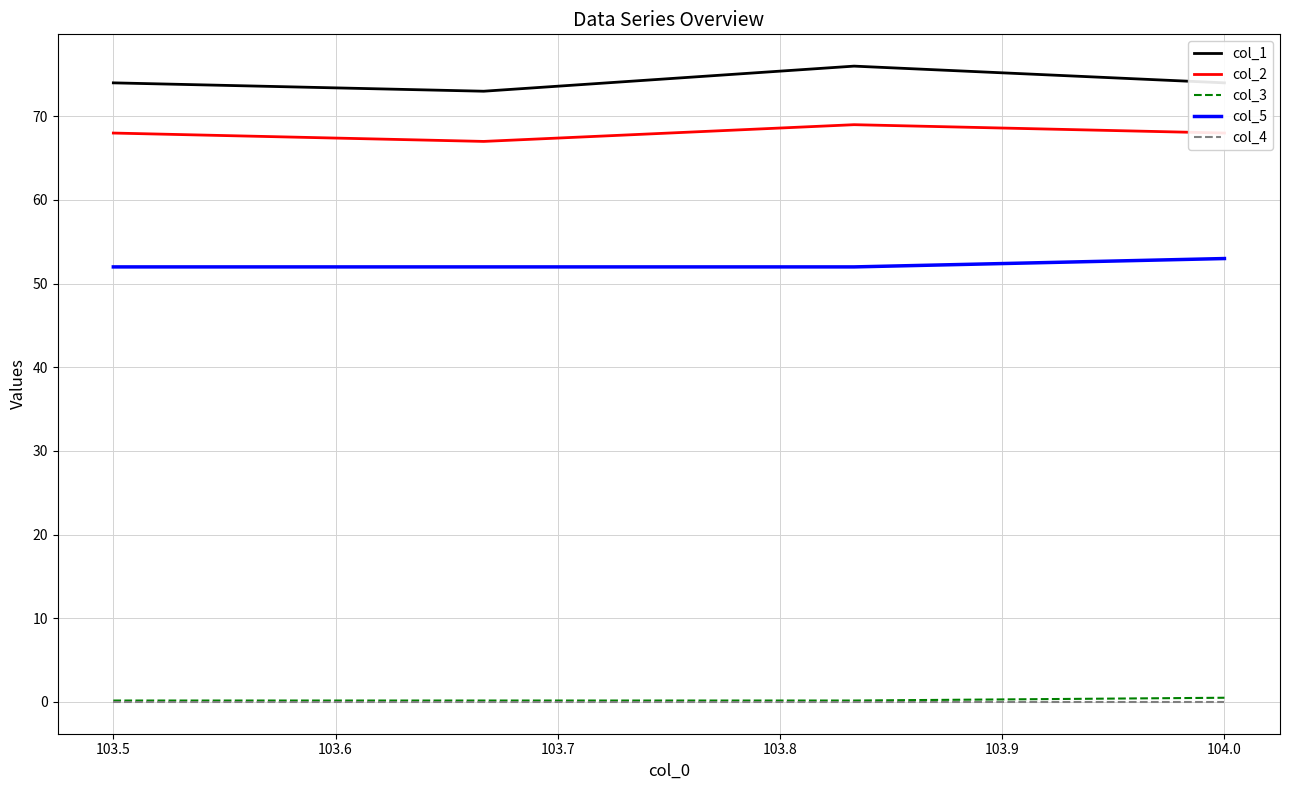

What is the maximum value for col_3?

0.5